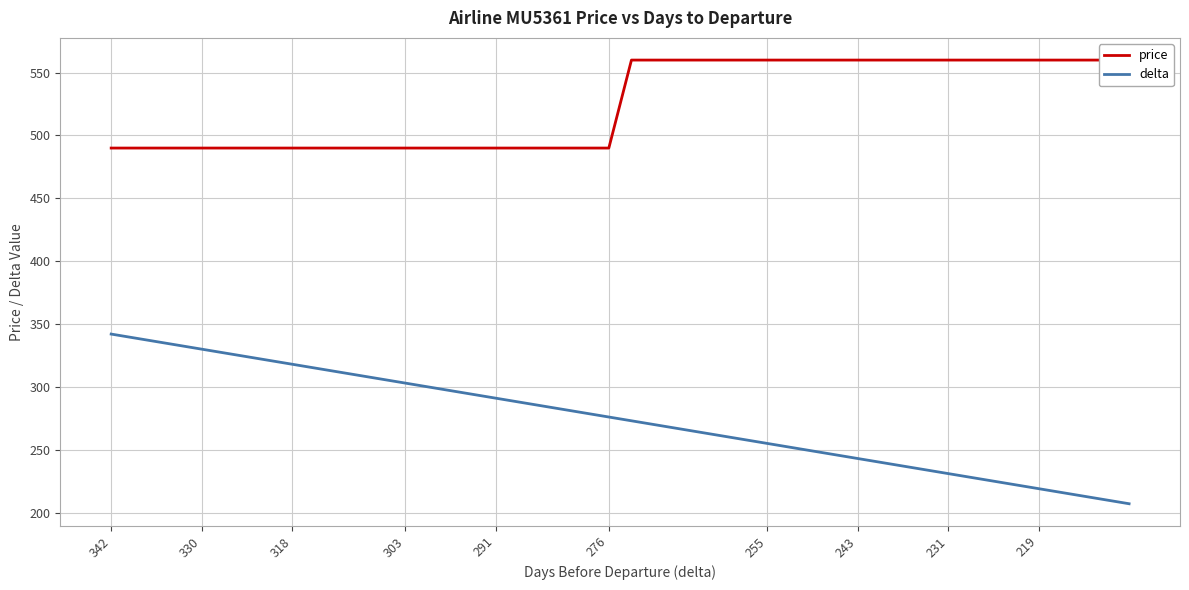

Reading left to right, extract all data points from this chart.

price: 490	490	490	490	490	490	490	490	490	490	490	490	490	490	490	490	490	490	490	490	490	560	560	560	560	560	560	560	560	560	560	560	560	560	560	560	560	560	560	560
delta: 342	339	336	333	330	327	324	321	318	315	309	306	303	300	297	294	291	288	285	282	276	273	270	267	255	252	249	246	243	240	237	234	231	228	225	222	219	216	210	207